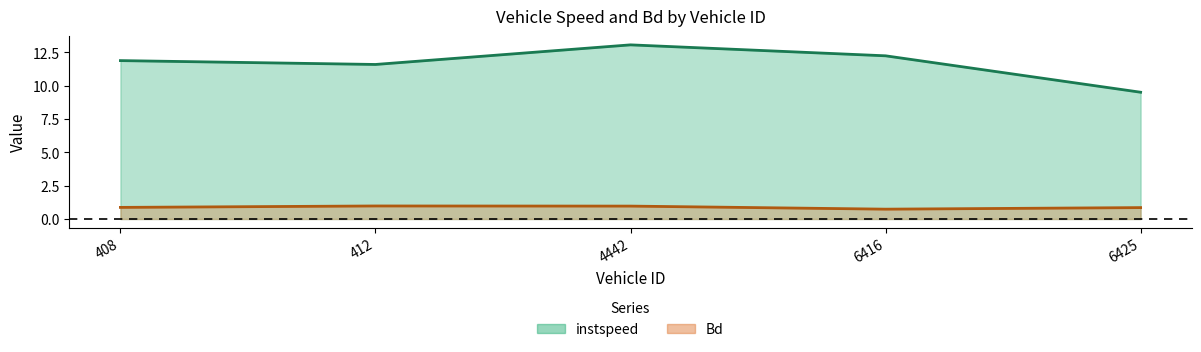

Where does the instspeed series first go above 11?

408